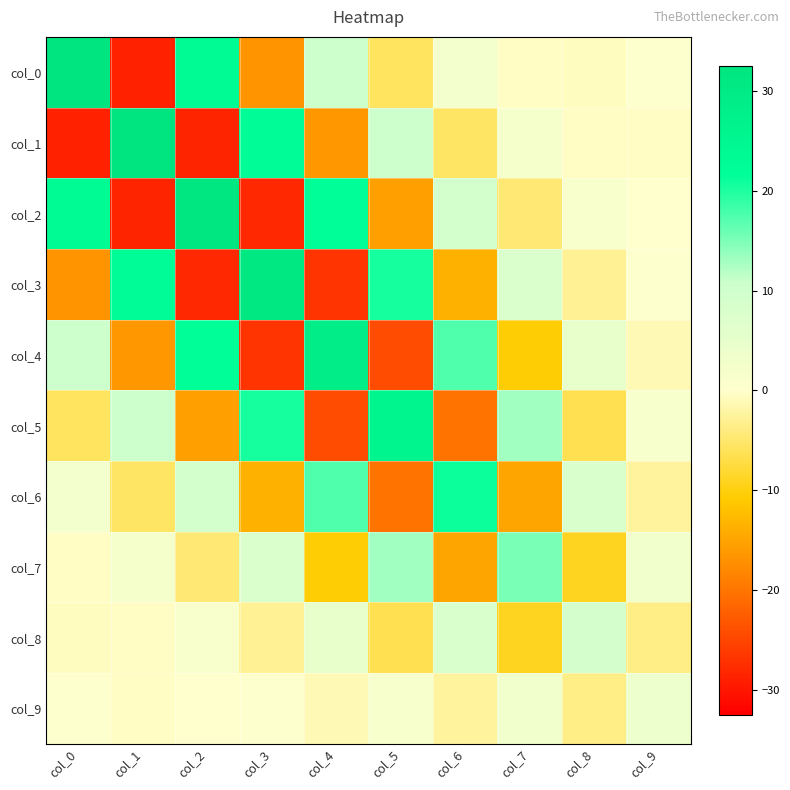

What is the total value across all series at col_7?

1.7